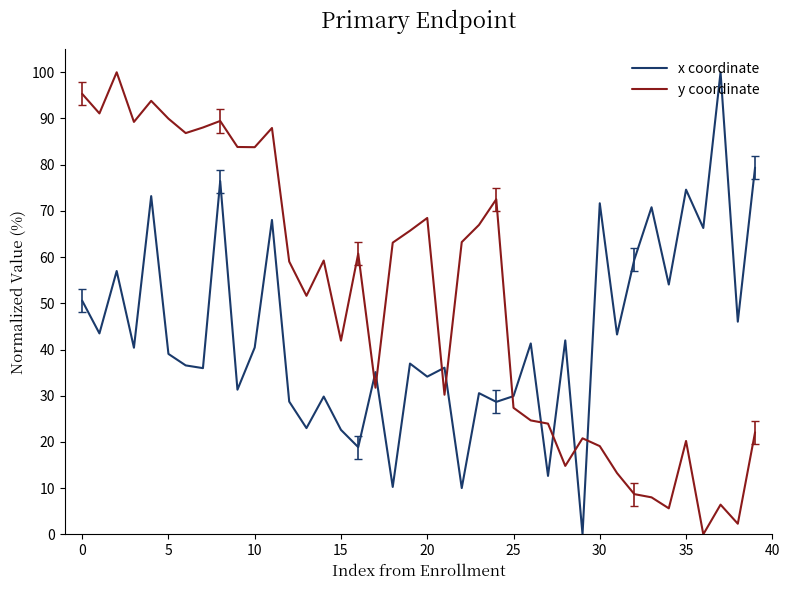

Which series has the largest total across all categories?

y coordinate